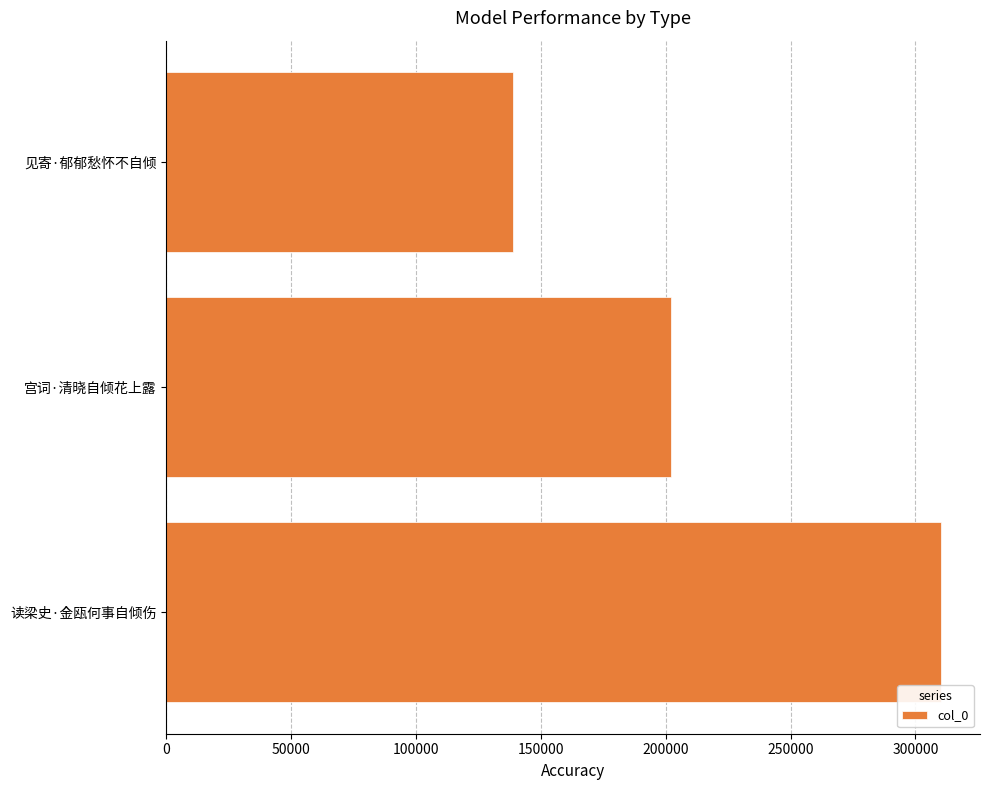

Does the chart contain any negative values?

No